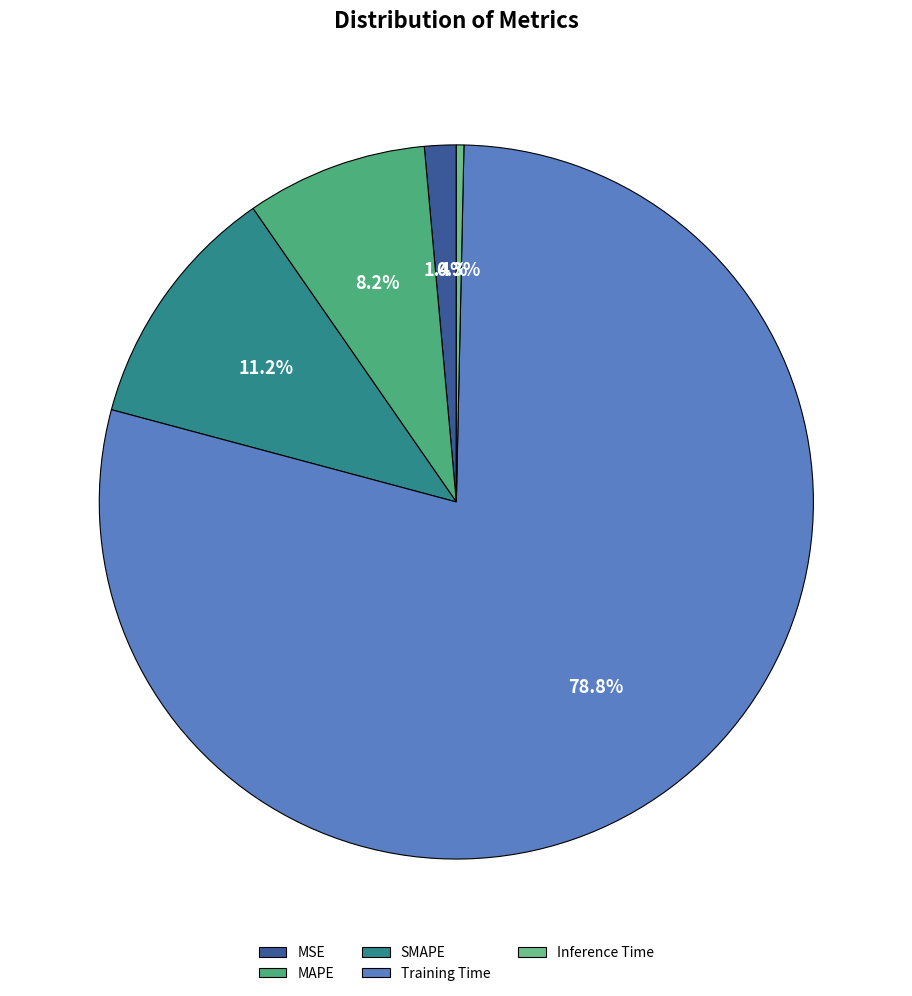

Rank the categories by value from highest to lowest.

Training Time, SMAPE, MAPE, MSE, Inference Time